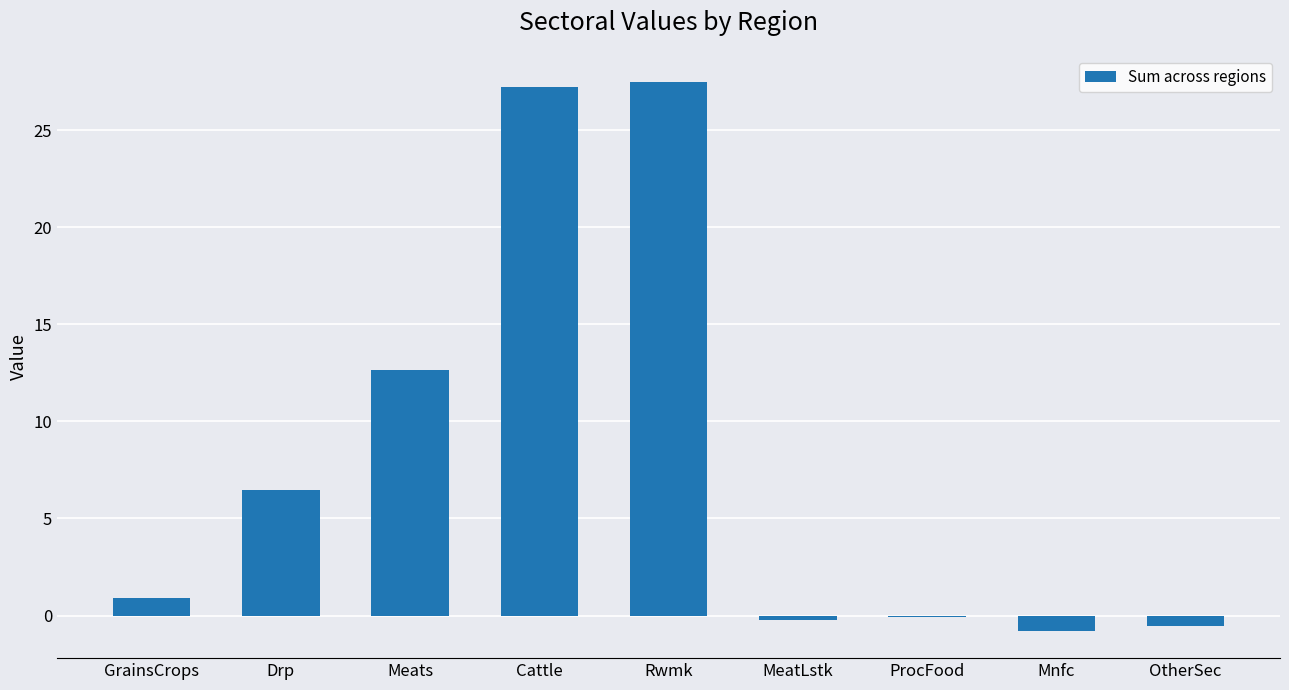

Where is the data nearest to the value 13?

Meats